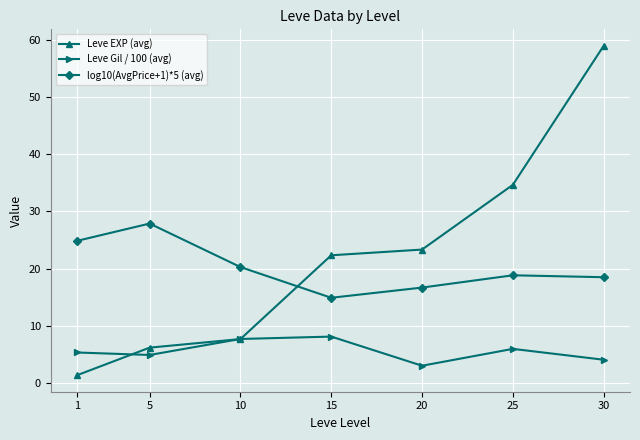

What are all the series names shown in the legend?

Leve EXP (avg), Leve Gil / 100 (avg), log10(AvgPrice+1)*5 (avg)